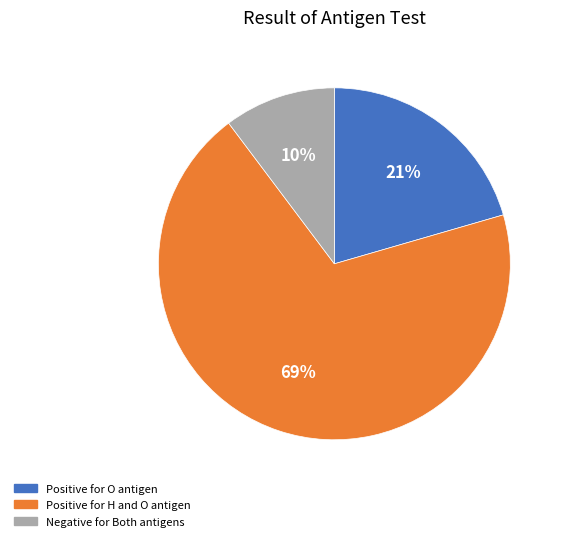

Is there any slice that represents more than half of the pie?

Yes